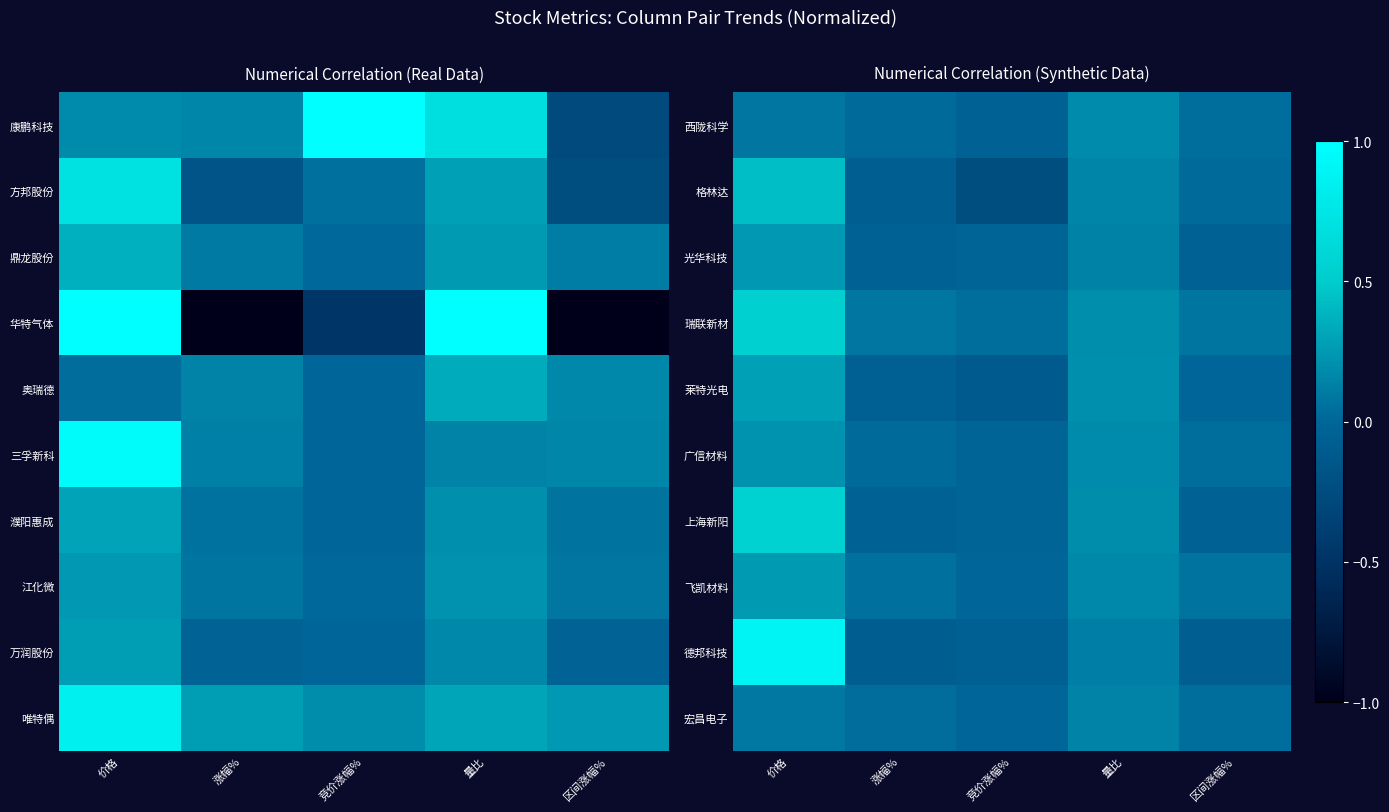

Is the value of 光华科技 at 价格 greater than the value of 德邦科技 at 量比?

Yes